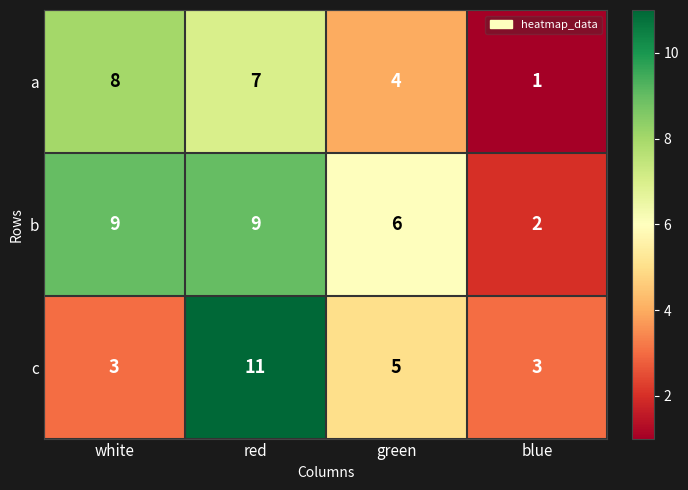

Which series changed the most between white and green?

a